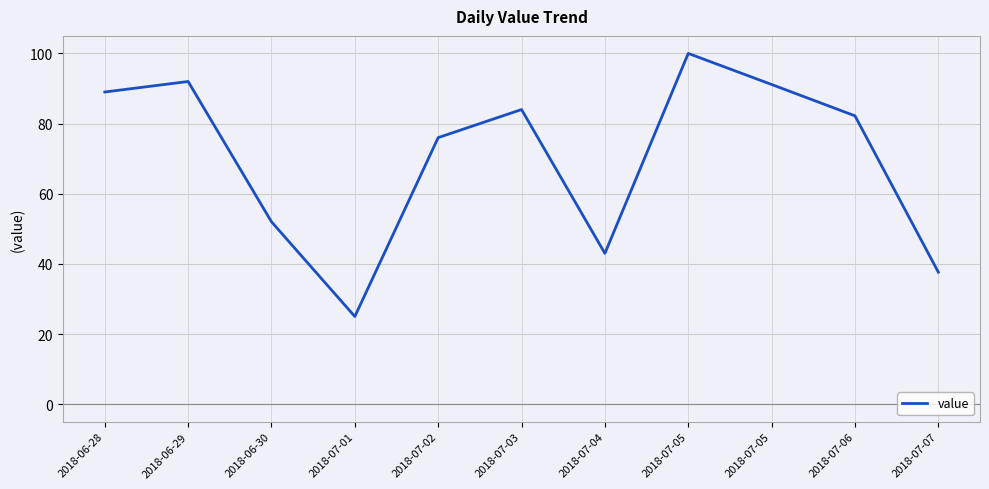

How many lines are shown in the chart?

1